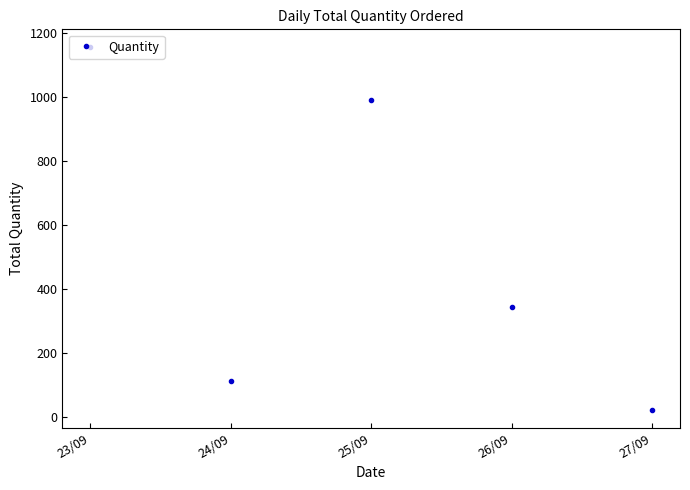

Reading left to right, what are all the values shown in this chart?

1154	110	990	341	21